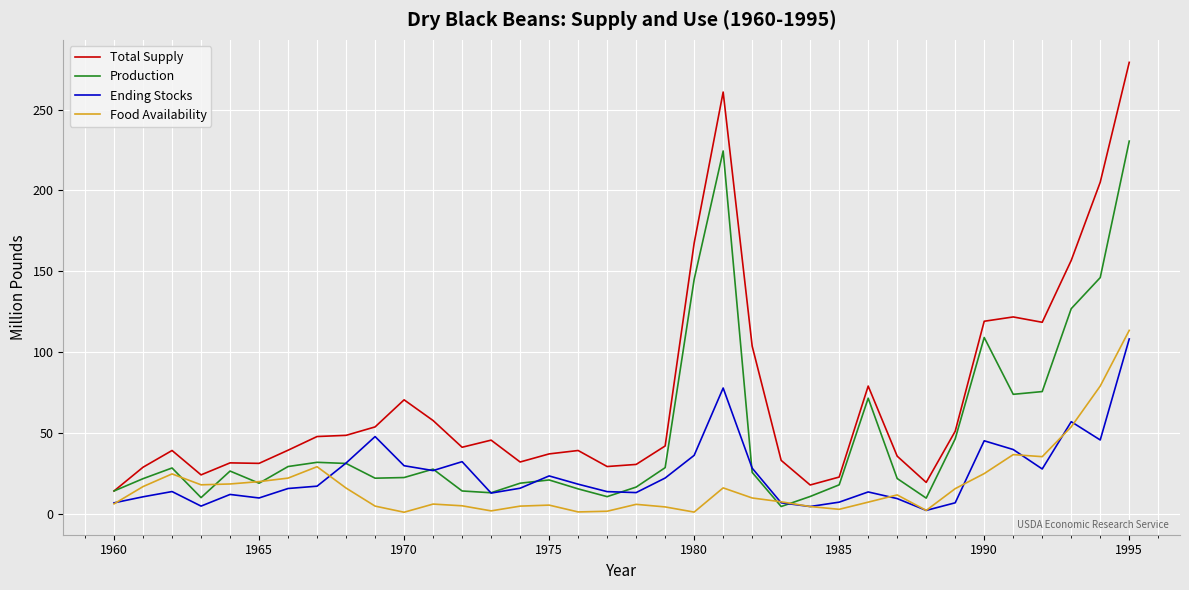

What is the maximum value for Production?

230.5